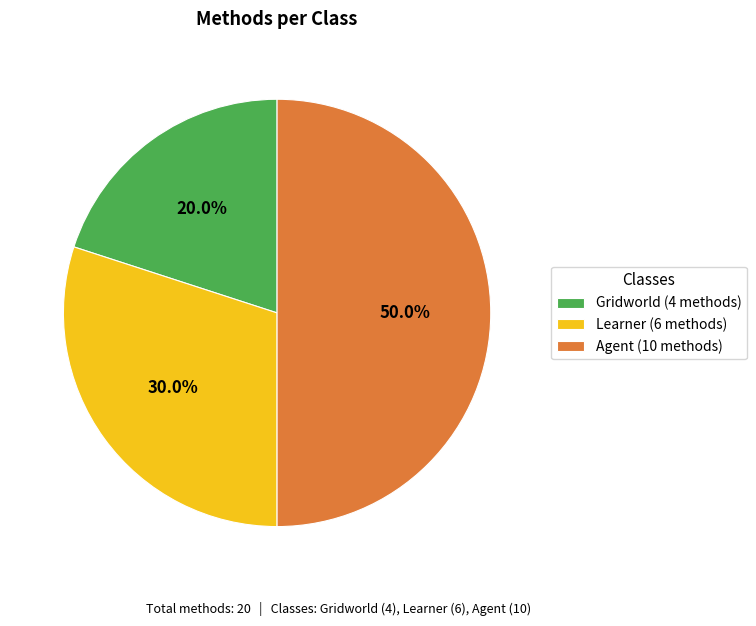

To the nearest percent, what is the difference between the largest and smallest slice percentages?

30%